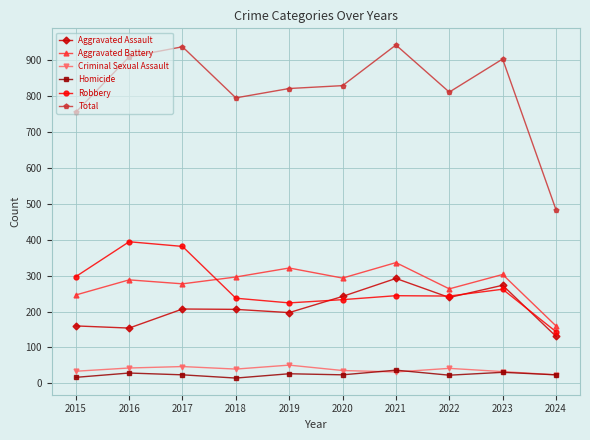

Count the number of data series in this chart.

6